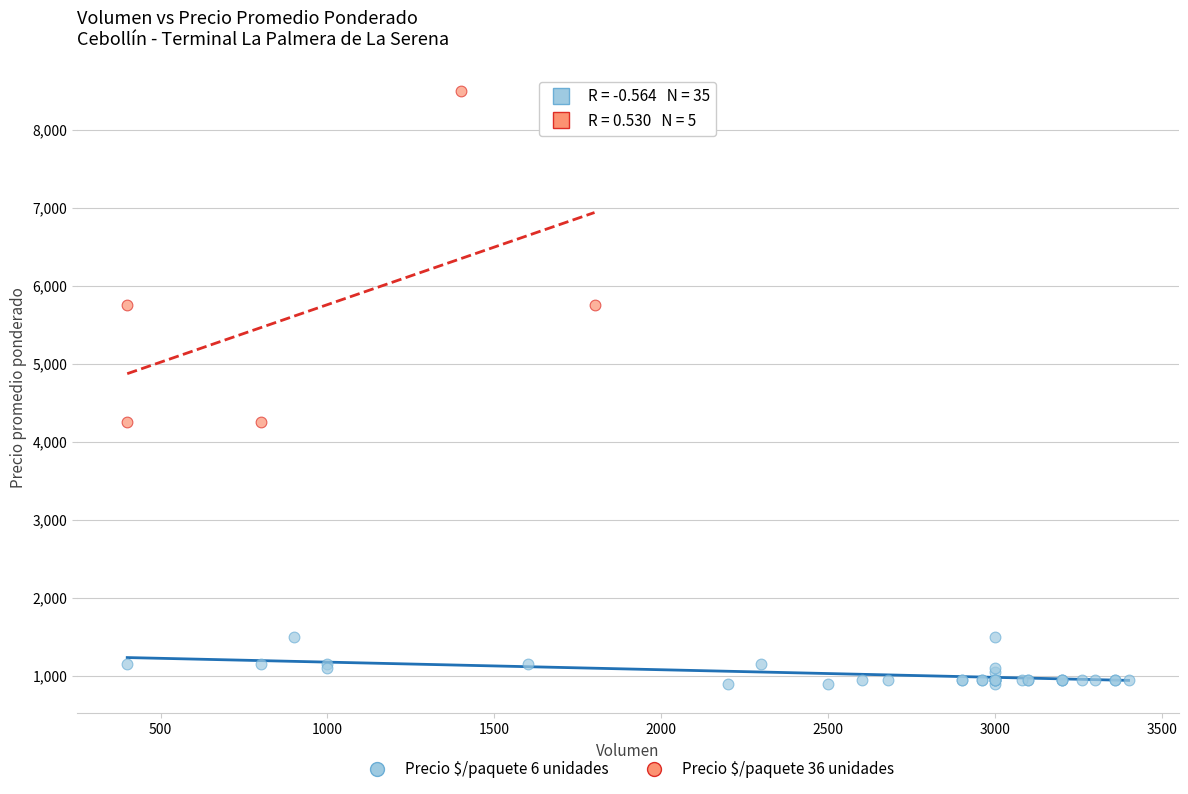

Which series contains the lowest Y value?

Precio $/paquete 6 unidades